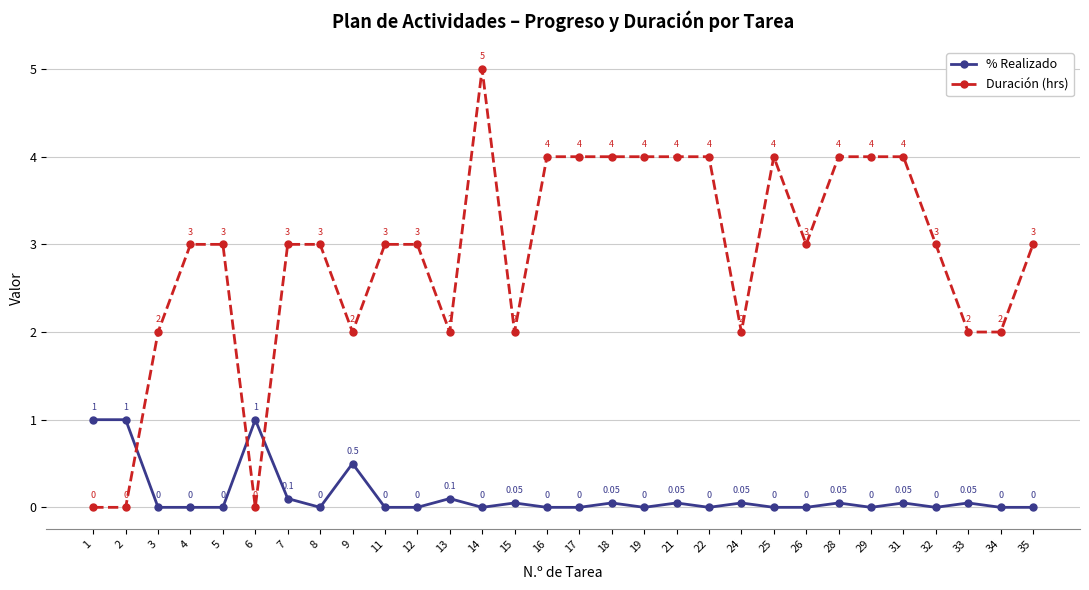

How many distinct data groups are displayed?

2